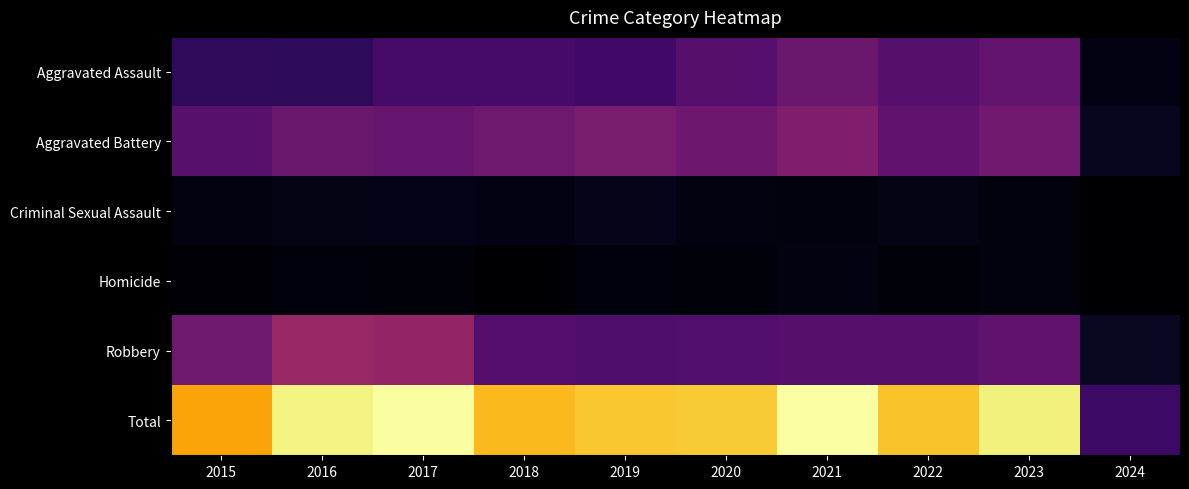

What is the total value across all series at 2024?

372